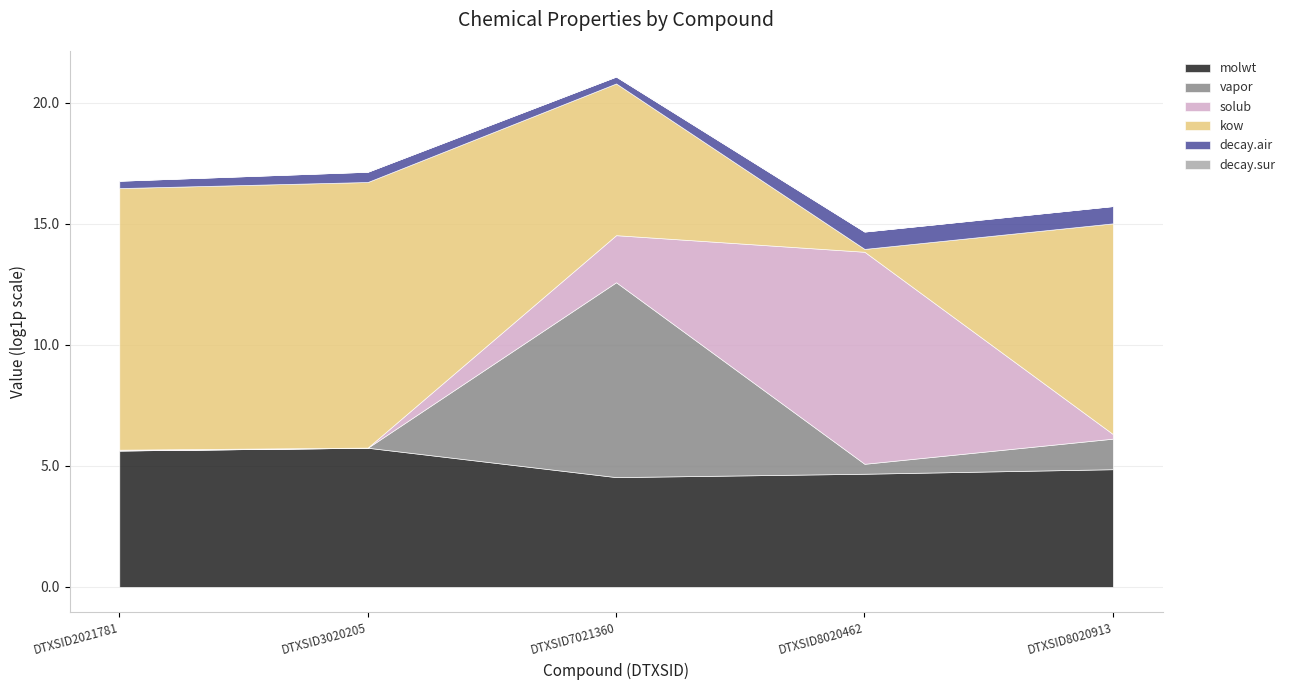

In vapor, how many points are higher than both neighbors (excluding endpoints)?

1